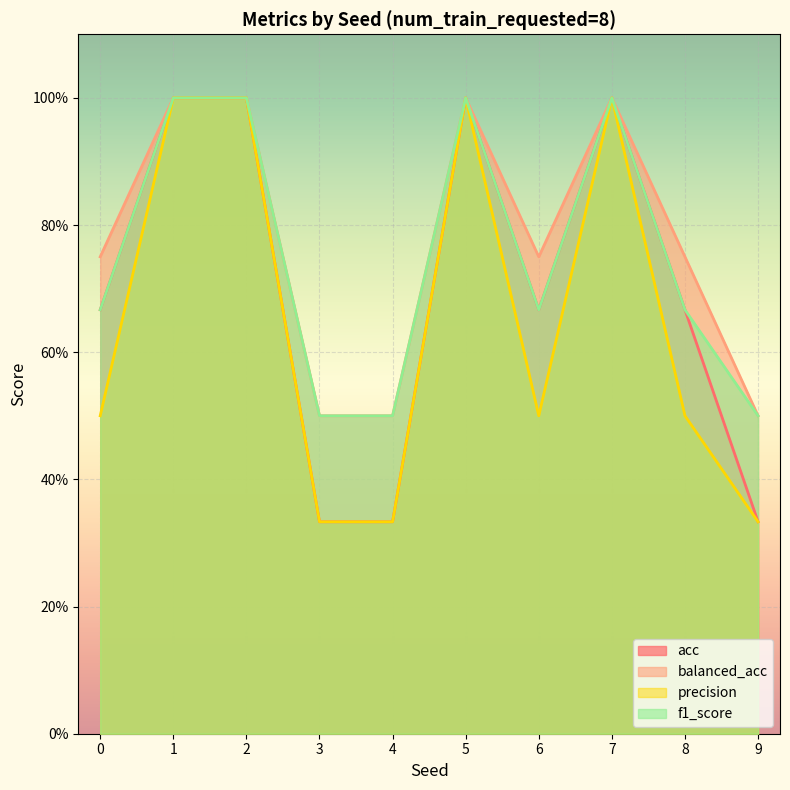

What is the difference between the highest and lowest values at 3?

0.2